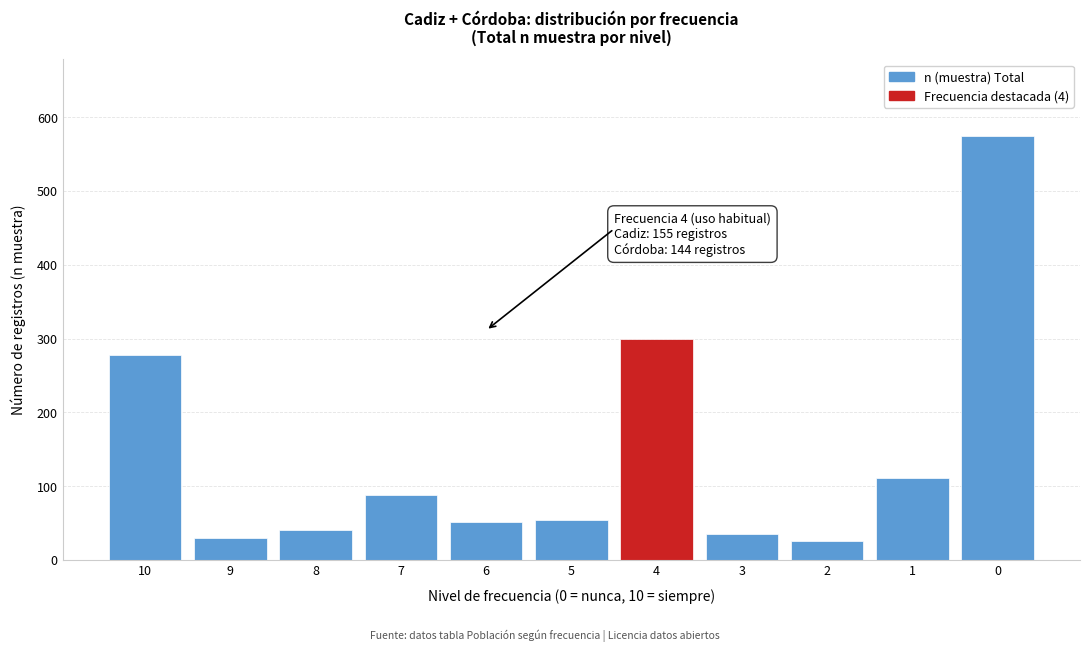

Reading left to right, list all the values displayed in this chart.

278	29	40	88	51	54	299	35	25	111	575